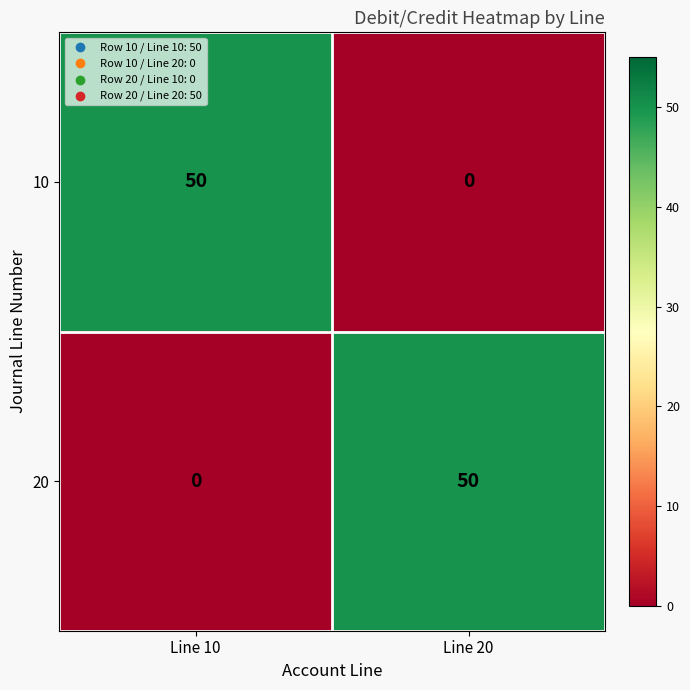

Is it true that 10 equals 0 at Line 20?

True